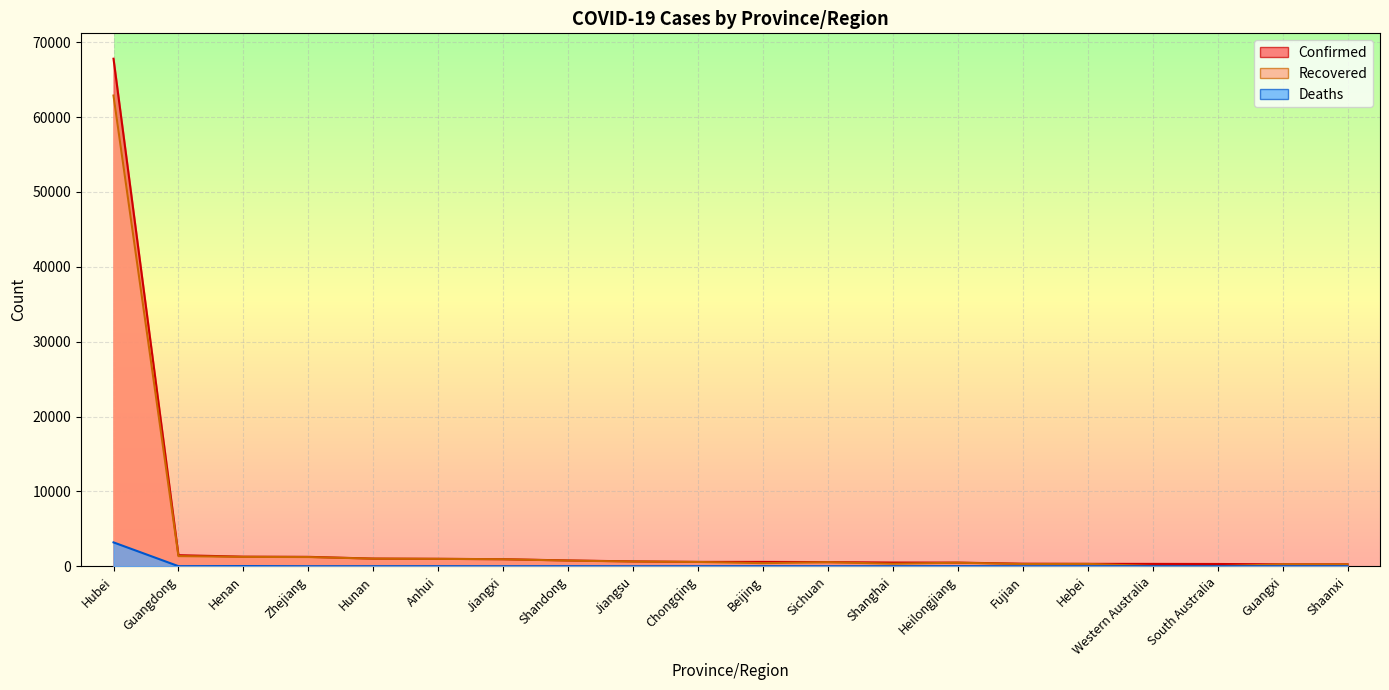

Is it true that Confirmed equals 182 at Sichuan?

False